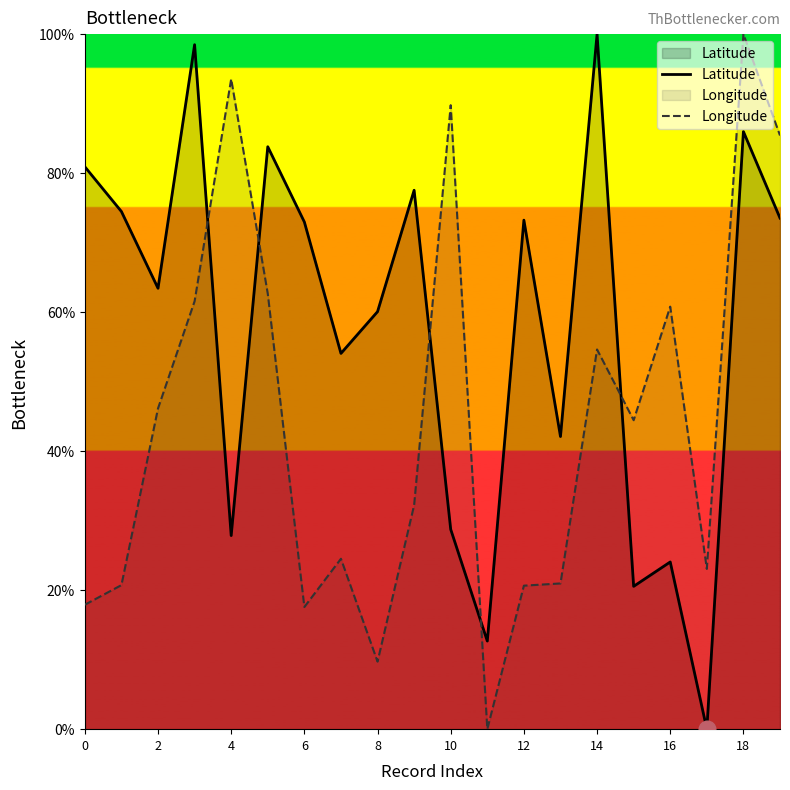

At which category is the sum across all series the highest?

18